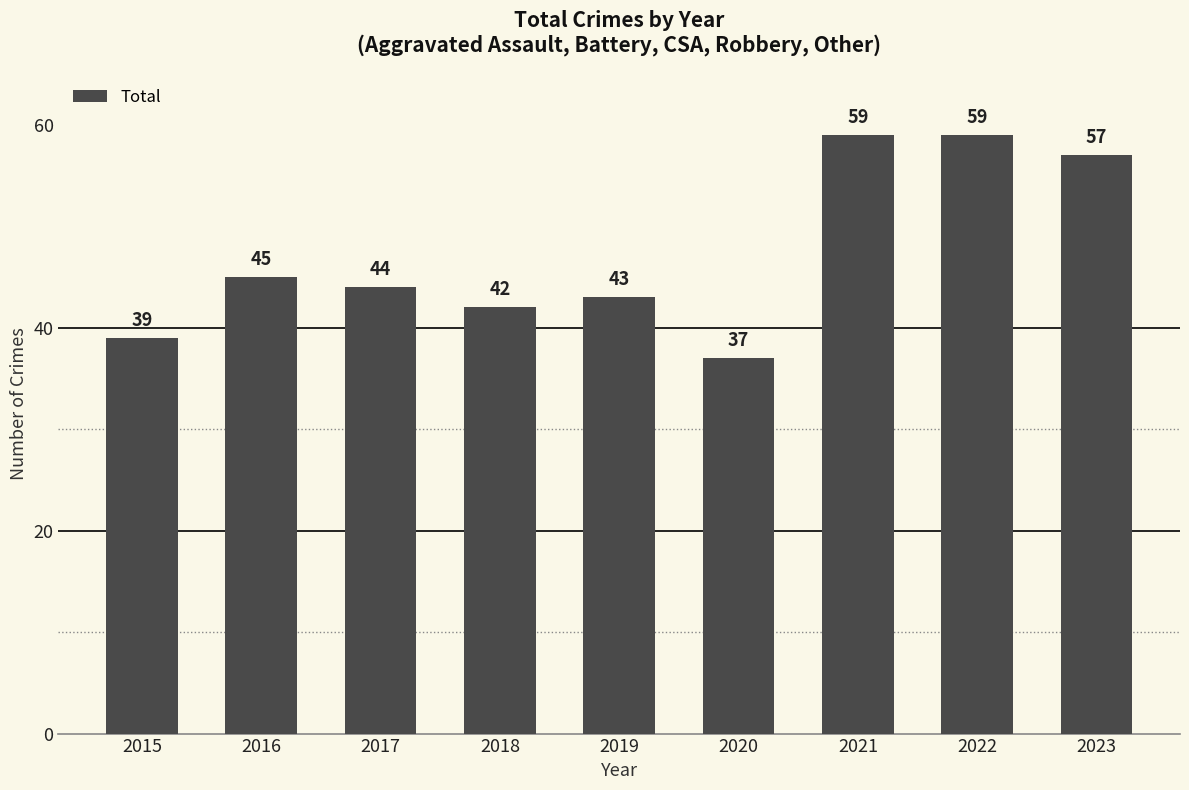

Are the bars horizontal?

No